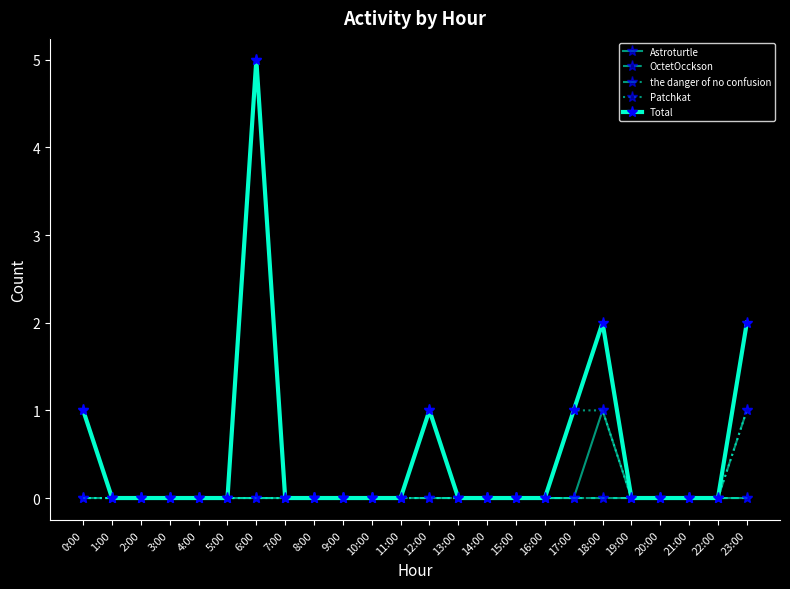

How many distinct data groups are displayed?

5